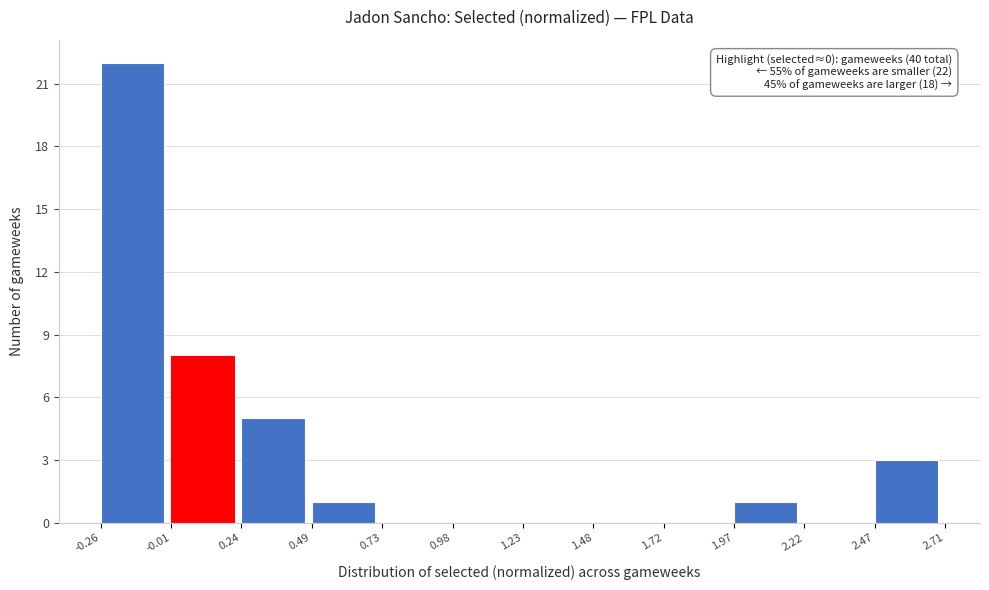

Which range on the x-axis has the tallest bar?

-0.26 to -0.01